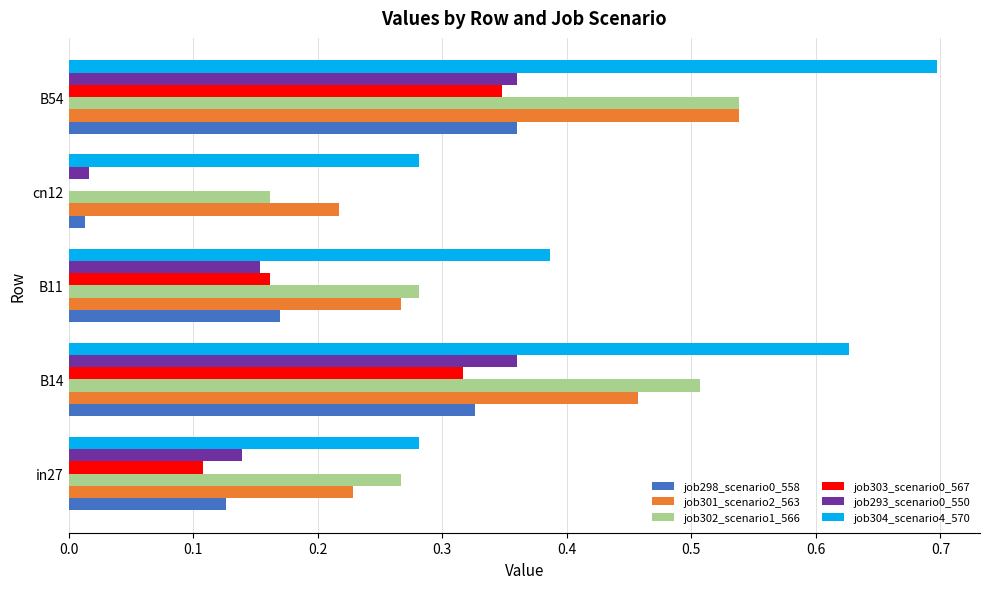

The value of job302_scenario1_566 at B14 is 0.5. True or false?

True